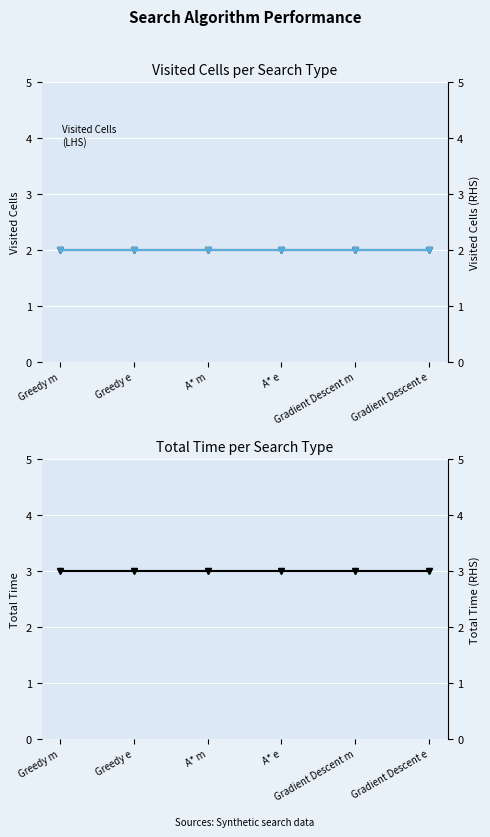

Between Greedy e and A* e, which series saw the biggest shift?

Visited Cells